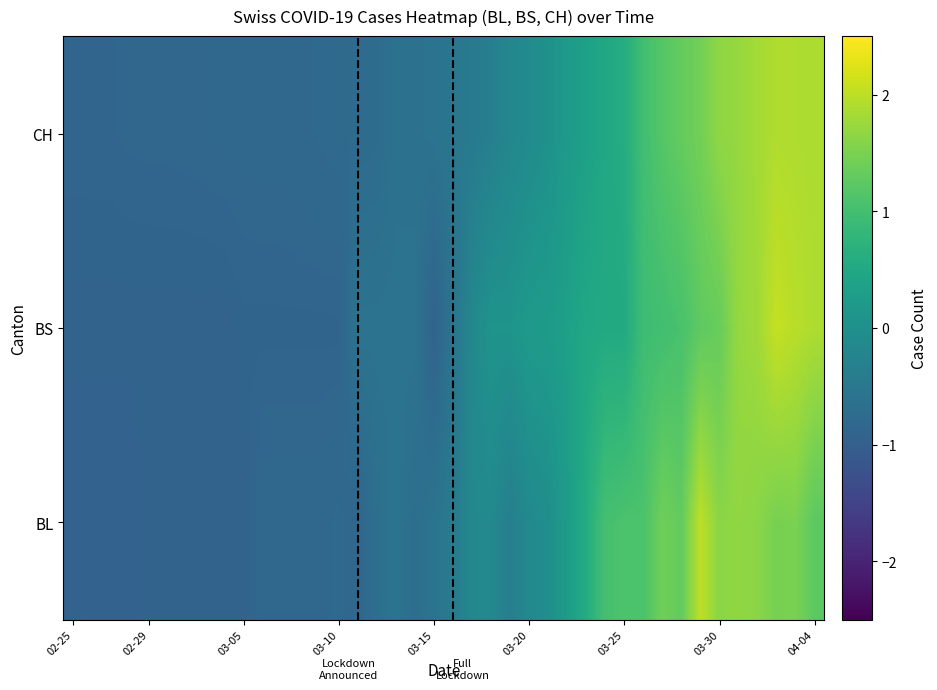

Reading left to right, list all the values displayed in this chart.

BL: -0.9	-0.9	-0.9	-0.9	-0.9	-0.9	-0.9	-0.9	-0.9	-0.9	-0.8	-0.8	-0.8	-0.8	-0.8	-0.8	-0.7	-0.6	-0.7	-0.6	-0.4	-0.2	-0.1	-0.4	-0.1	-0.0	0.3	0.6	1.0	1.1	1.1	1.4	1.3	2.0	1.6	1.7	1.6	1.5	1.5	1.2
BS: -0.9	-0.9	-0.9	-0.9	-0.9	-0.9	-0.9	-0.9	-0.9	-0.9	-0.9	-0.9	-0.9	-0.9	-0.9	-0.6	-0.6	-0.6	-0.6	-0.9	-0.6	-0.2	0.1	0.1	0.2	0.2	0.3	0.5	0.5	0.5	0.9	1.0	1.1	1.3	1.3	1.7	1.8	2.1	2.0	1.9
CH: -0.9	-0.9	-0.9	-0.9	-0.9	-0.8	-0.8	-0.8	-0.8	-0.8	-0.8	-0.8	-0.8	-0.8	-0.8	-0.8	-0.7	-0.6	-0.6	-0.6	-0.5	-0.5	-0.4	-0.2	-0.1	0.0	0.2	0.3	0.5	0.6	1.0	1.2	1.3	1.4	1.7	1.7	1.8	1.9	1.9	1.9